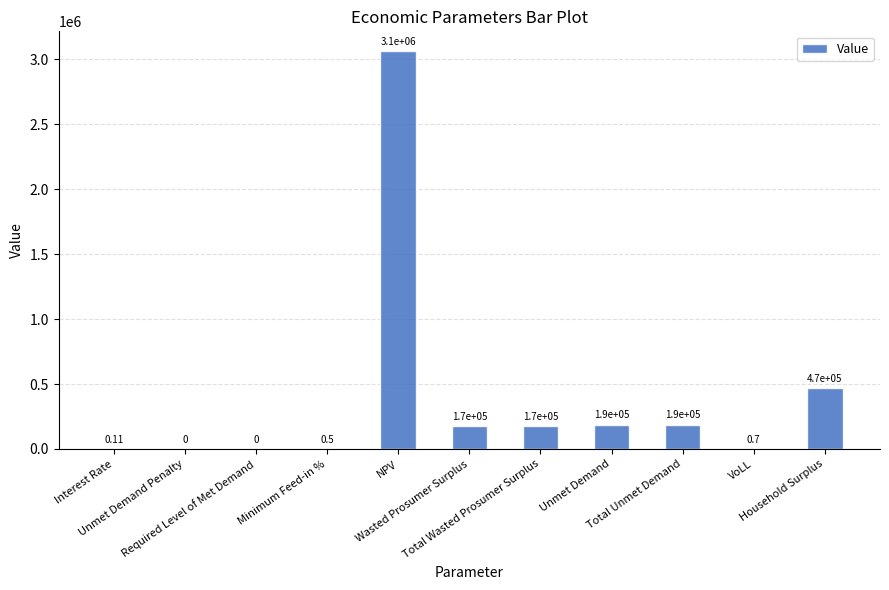

What is the sum of all values?

4257930.0